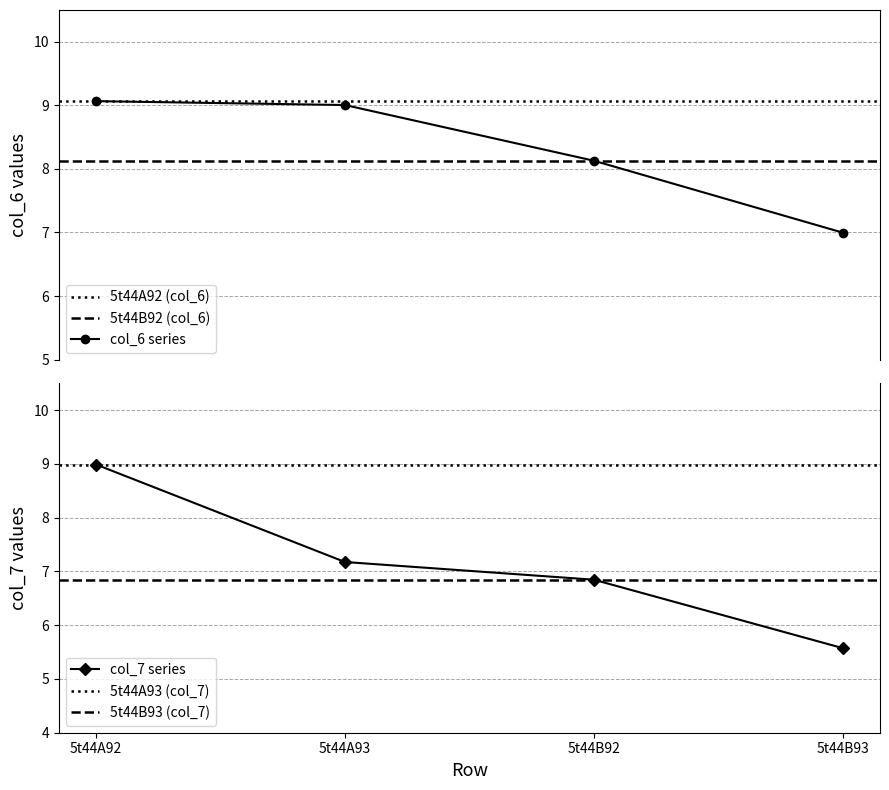

Which series has the largest range (max minus min)?

col_7